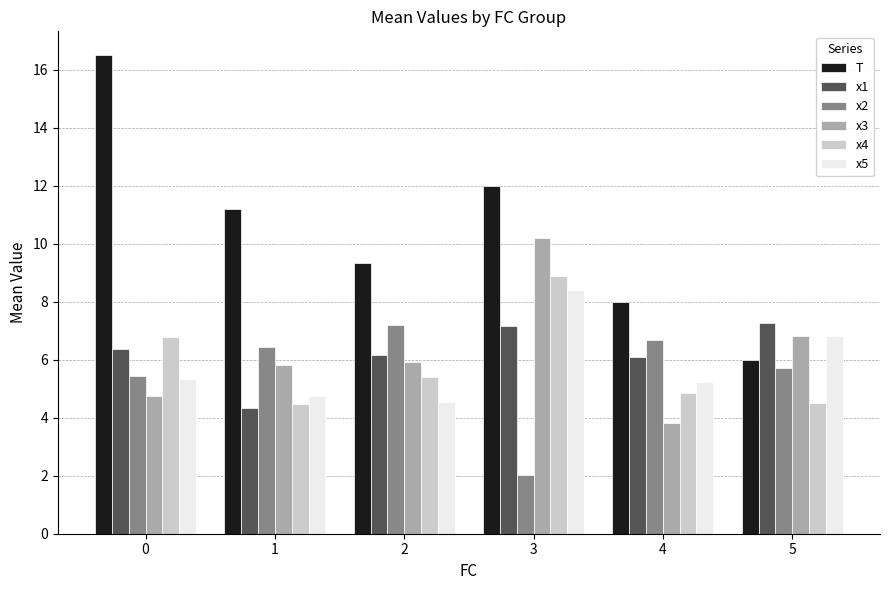

How many data points in x3 are above 5?

4